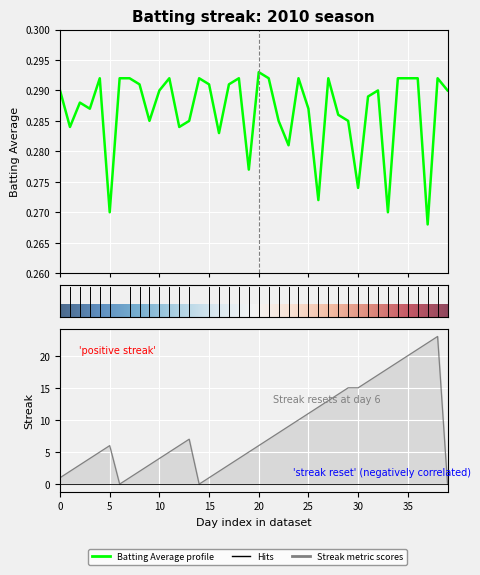

How many times do streak and batting_avg cross each other?

5